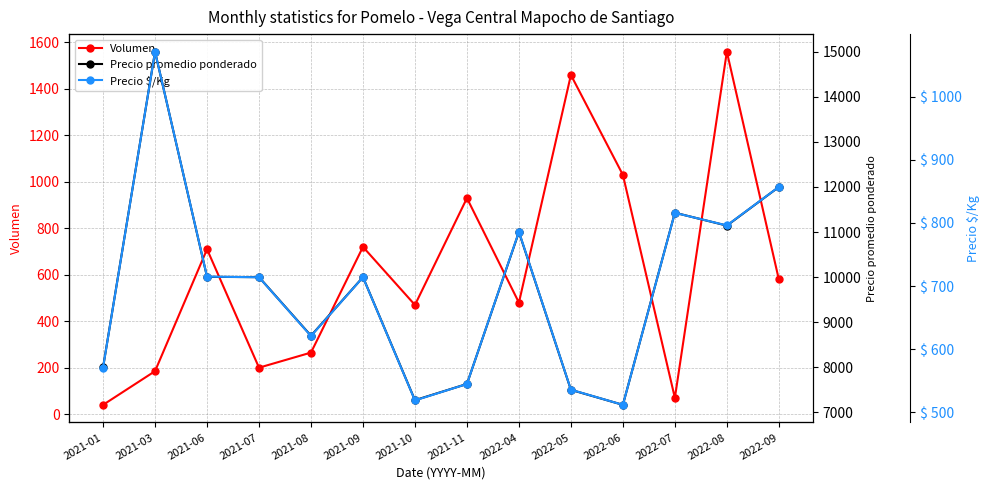

What is the greatest value displayed?

15000